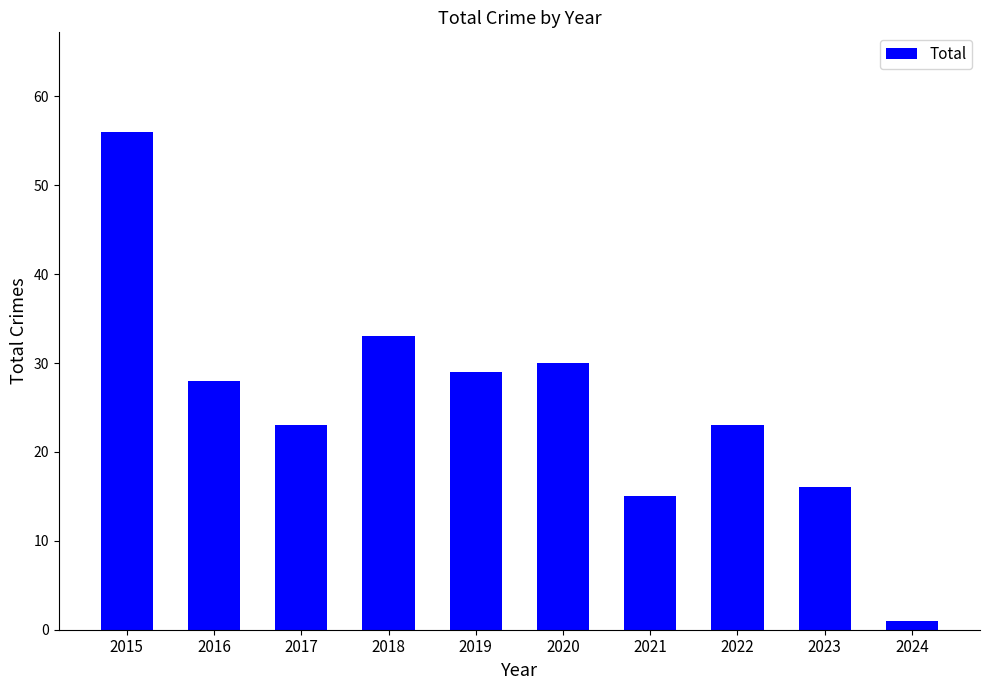

Is it true that the value at 2023 is 16?

True